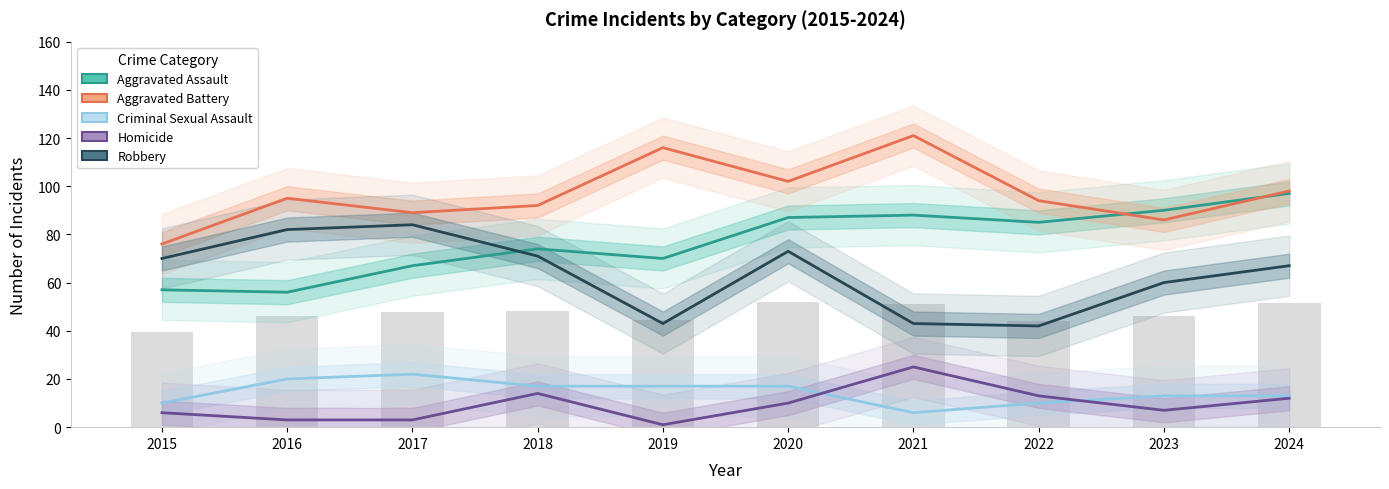

Are the bars grouped side by side (vs. stacked)?

Yes